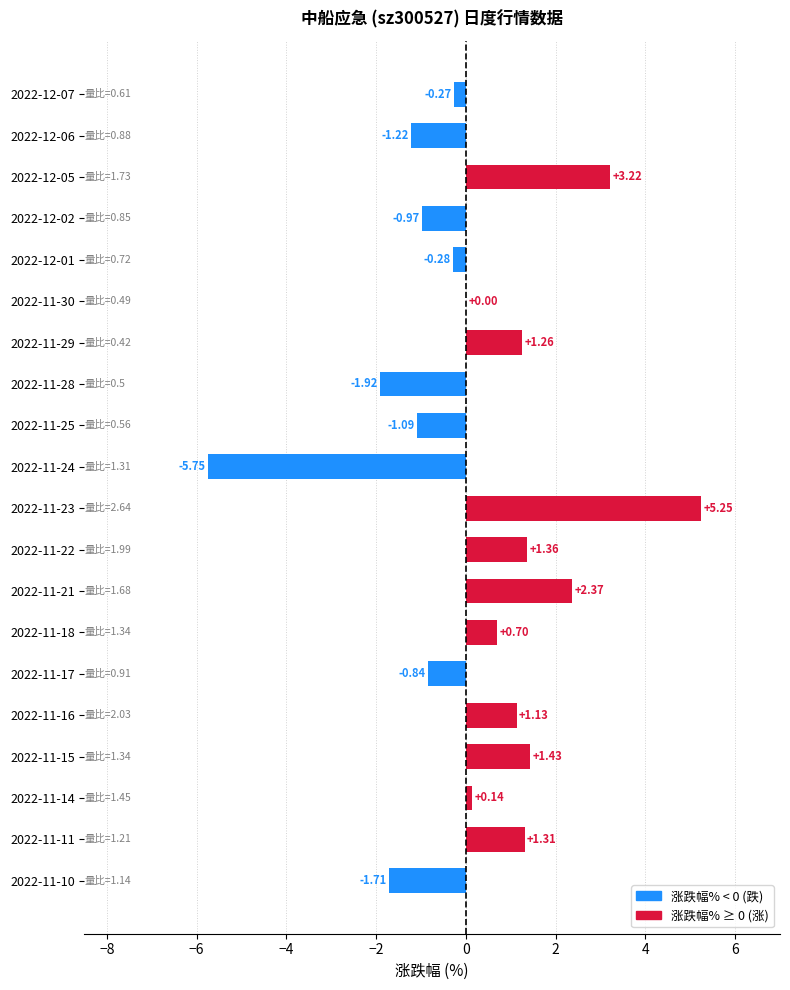

How many distinct data groups are displayed?

1